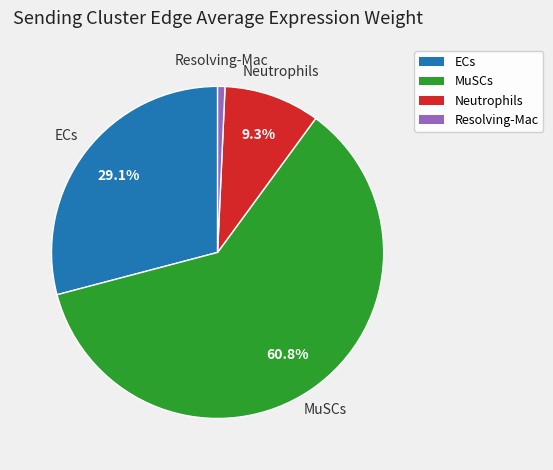

How many slices are in this pie chart?

4